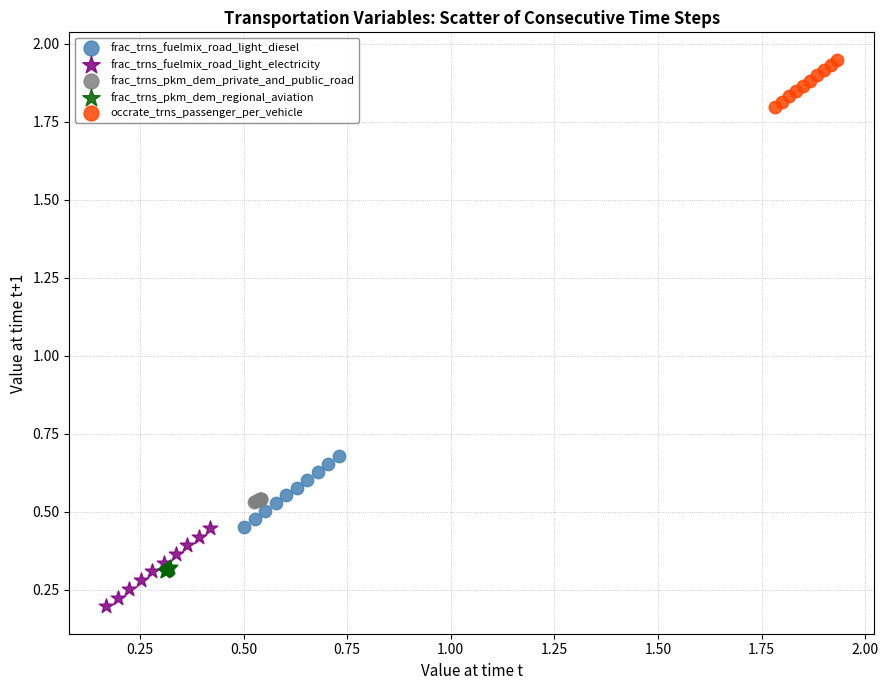

Which series contains the highest Y value?

occrate_trns_passenger_per_vehicle